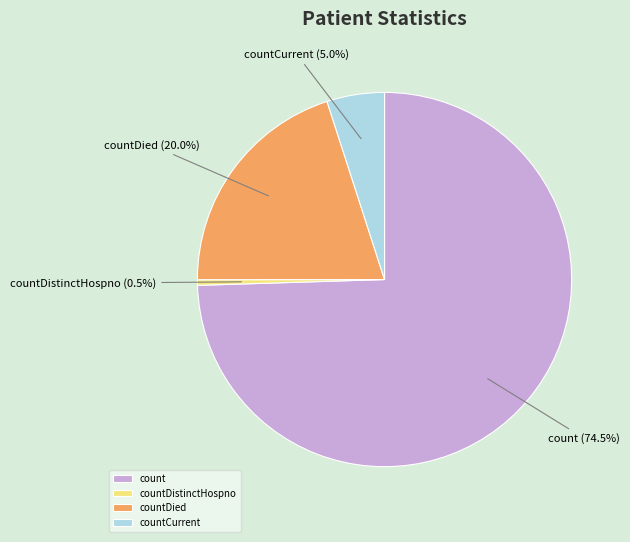

Is count the majority of the pie?

Yes